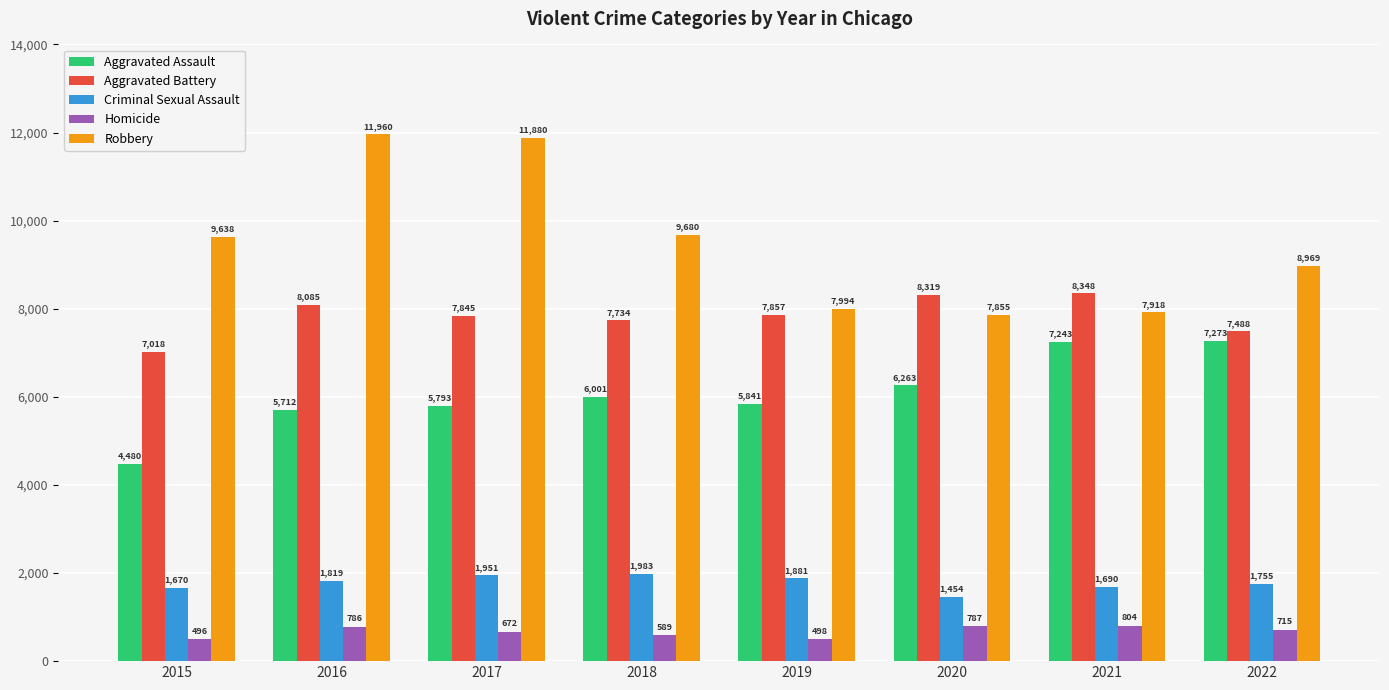

How many data points does each series have?

8